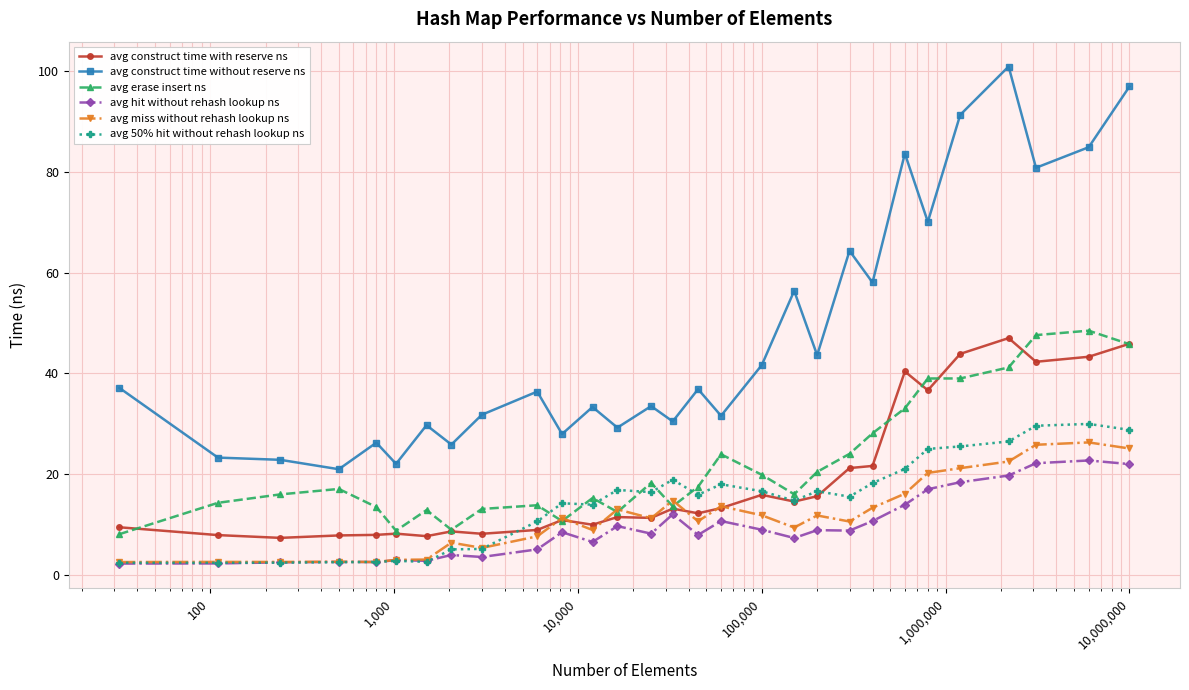

What is the minimum value for avg miss without rehash lookup ns?

2.6